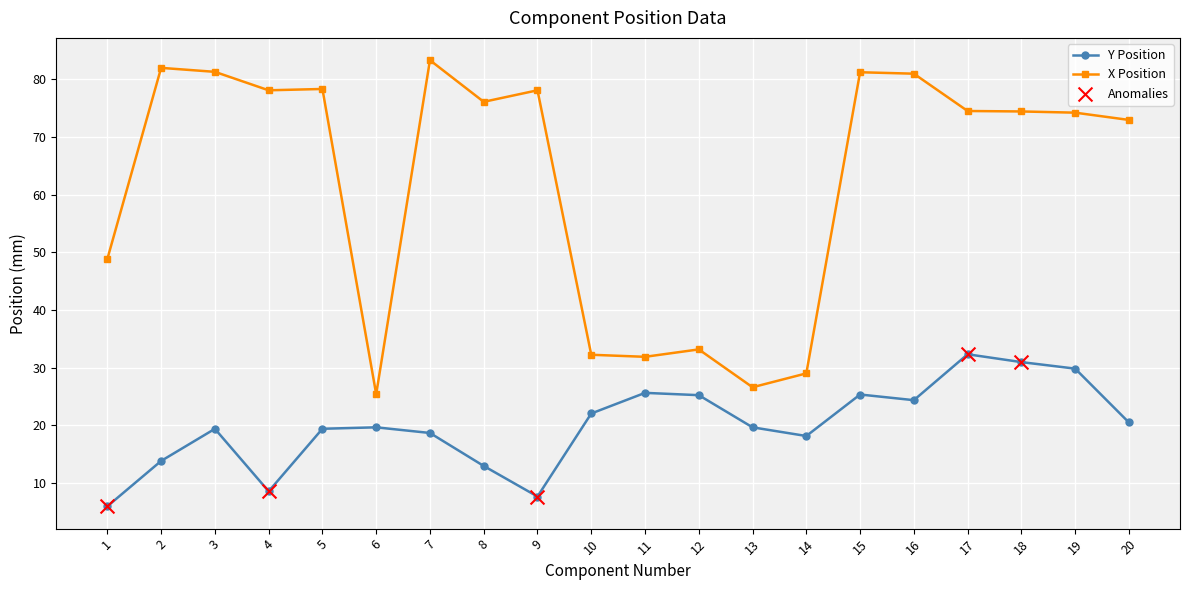

What is the difference between the highest and lowest values at 2?

68.2